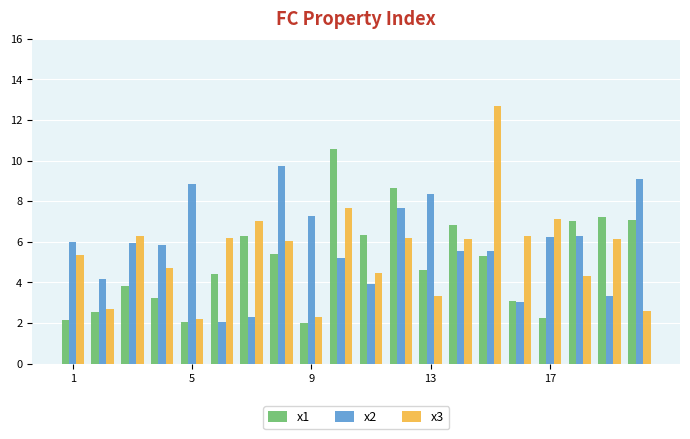

What is the difference between the maximum and minimum values in the x3 series?

10.5